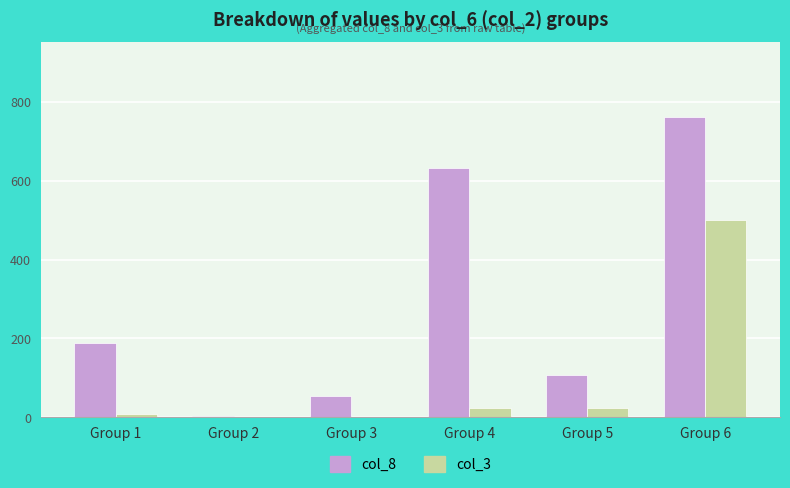

Between Group 2 and Group 5, which series saw the biggest shift?

col_8